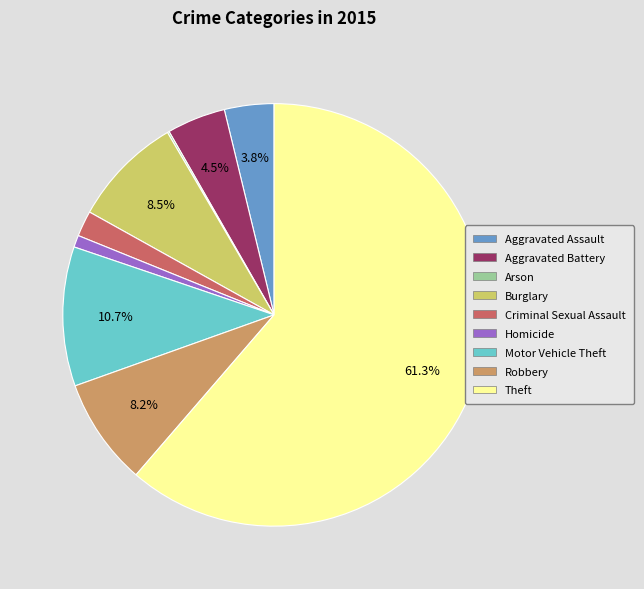

To the nearest percent, what is the difference between the Robbery and Aggravated Assault slice percentages?

4%